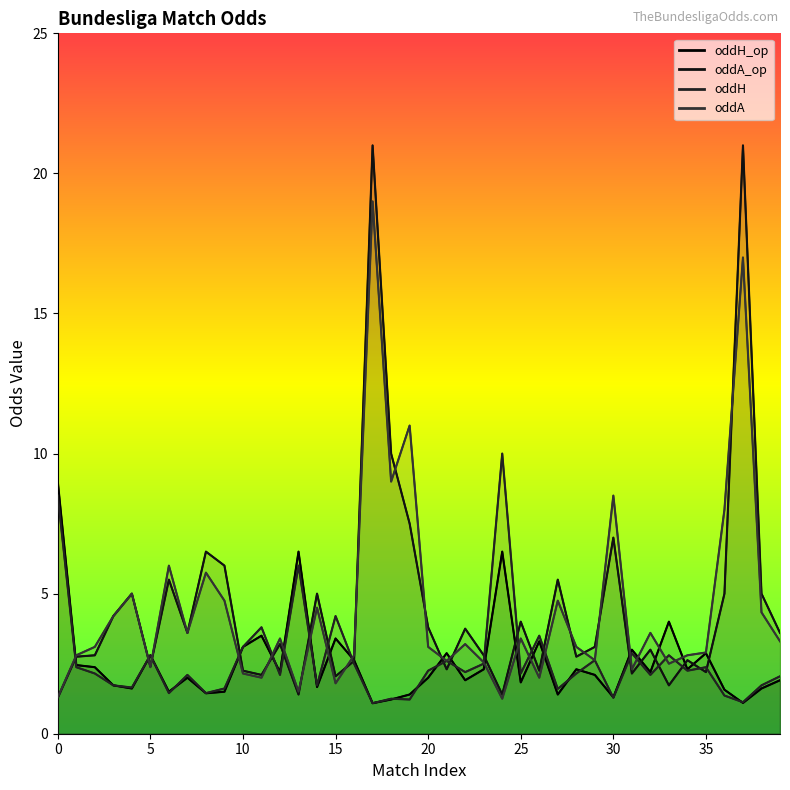

At which label is oddA closest to 10?

18